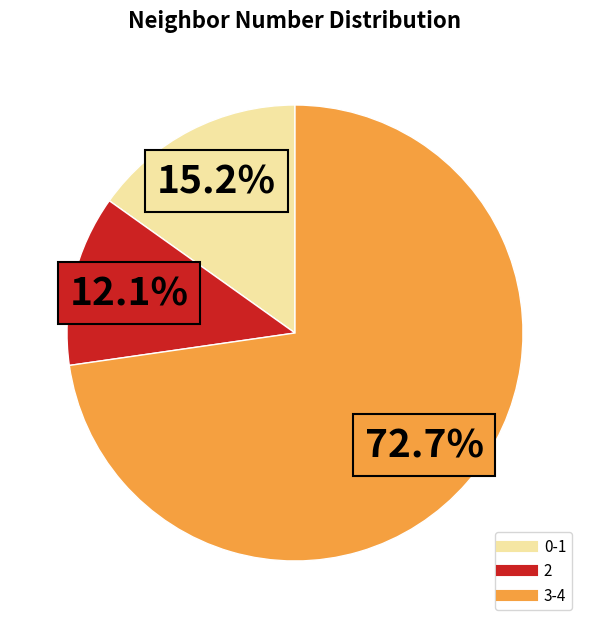

Is there any slice that represents more than half of the pie?

Yes